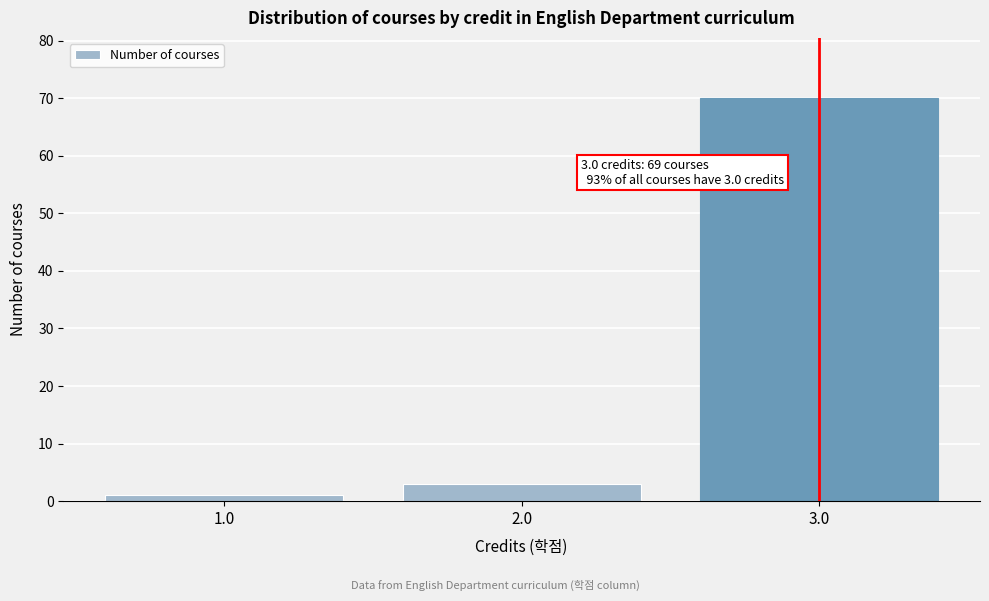

Reading left to right, list all the values displayed in this chart.

1	3	70